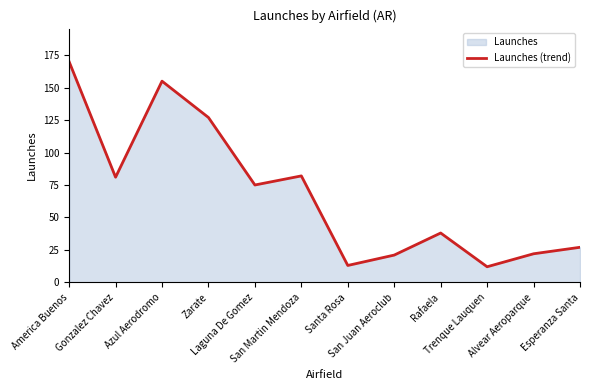

True or false: the data has more than 1 interior local peaks.

True